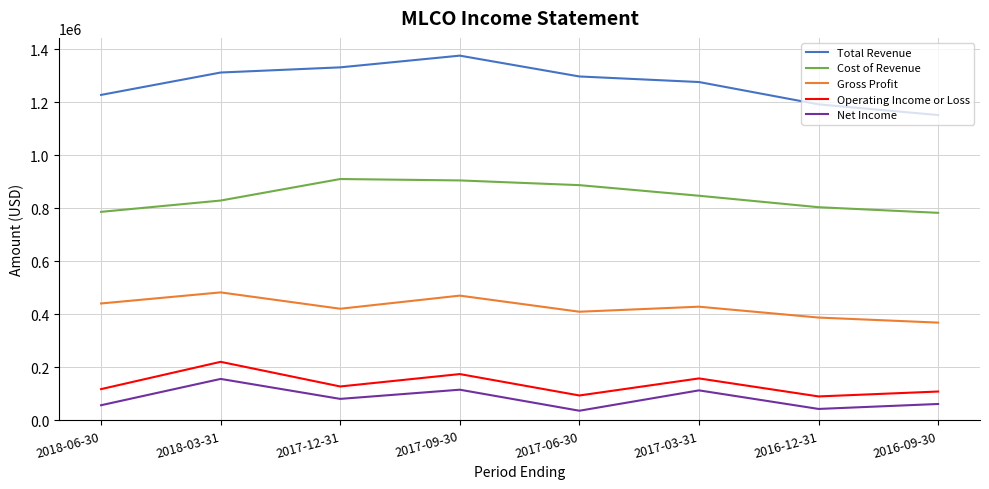

True or false: Total Revenue and Cost of Revenue cross at least once.

False